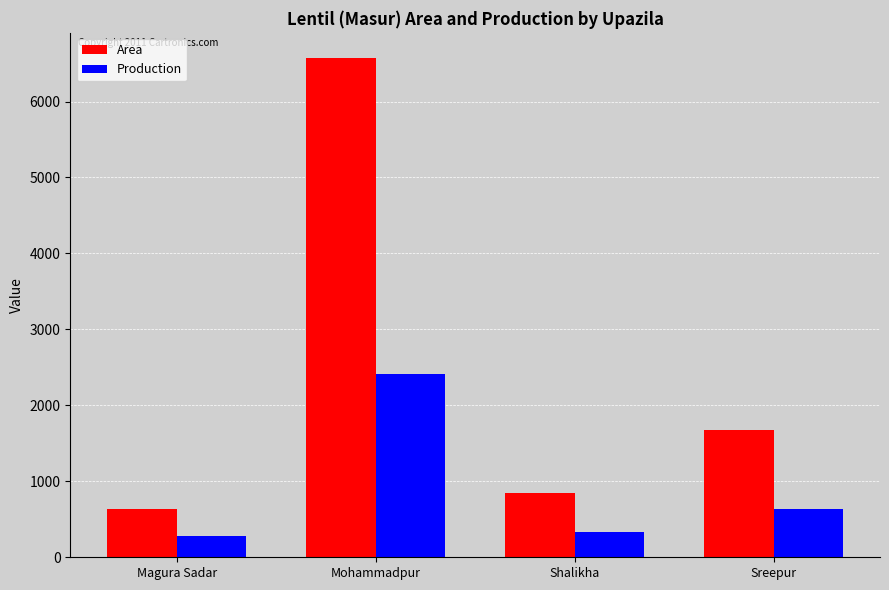

Rank the series by their average value, from highest to lowest.

Area, Production